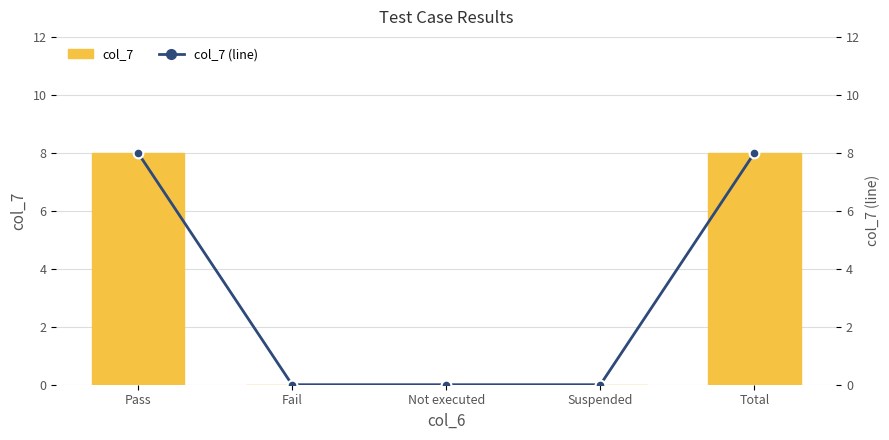

What is the total value across all series at Total?

16